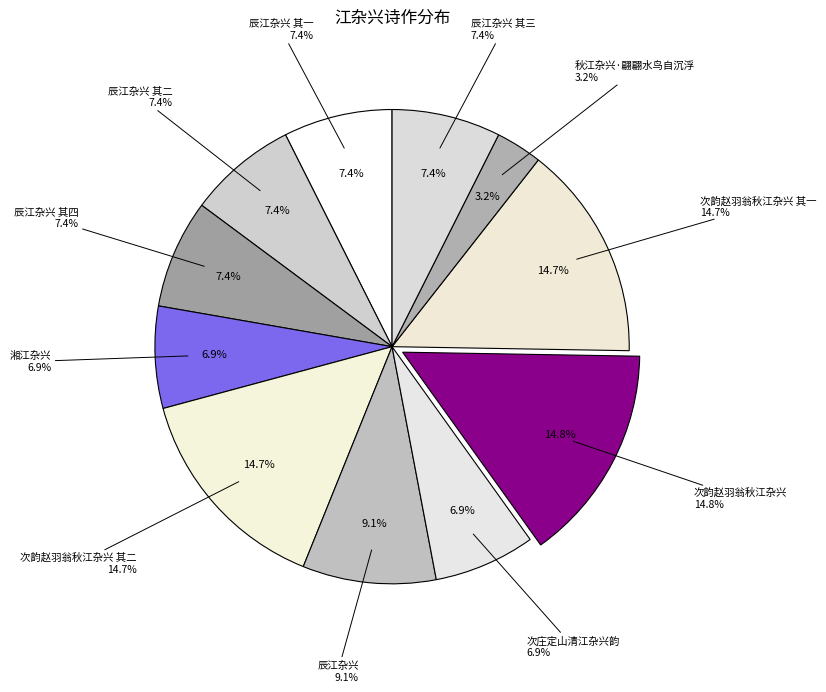

What is the largest slice in the pie chart?

次韵赵羽翁秋江杂兴